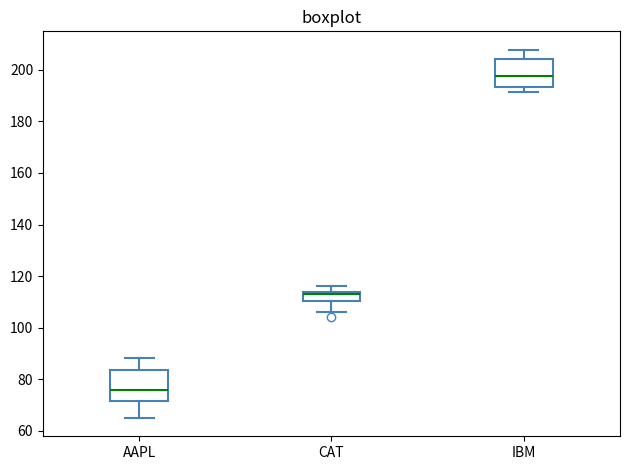

Which box has the highest median line?

IBM